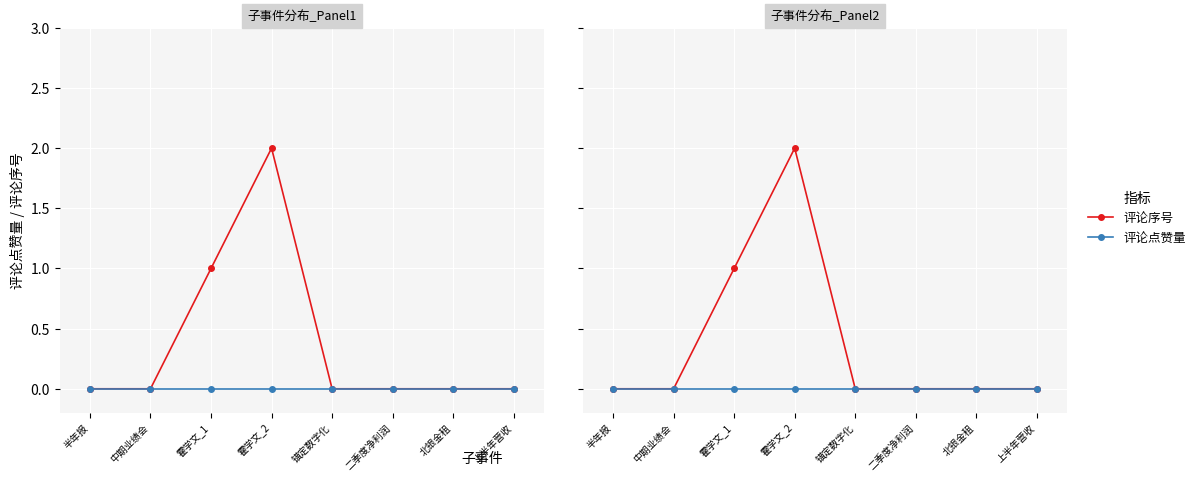

True or false: 评论点赞量 and 评论序号 cross at least once.

False